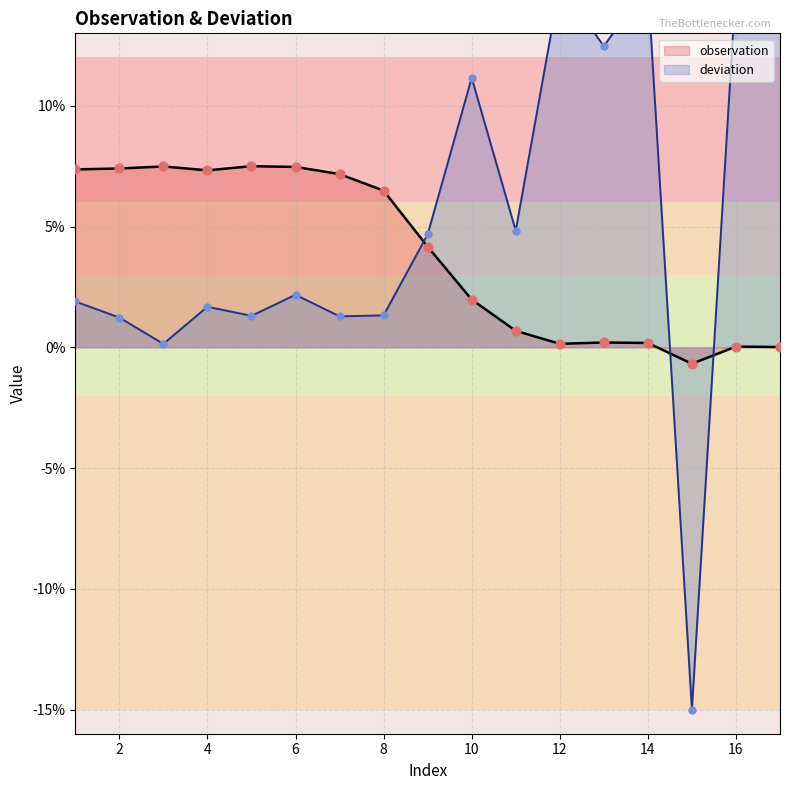

Which has a higher value, 4 or 14?

4